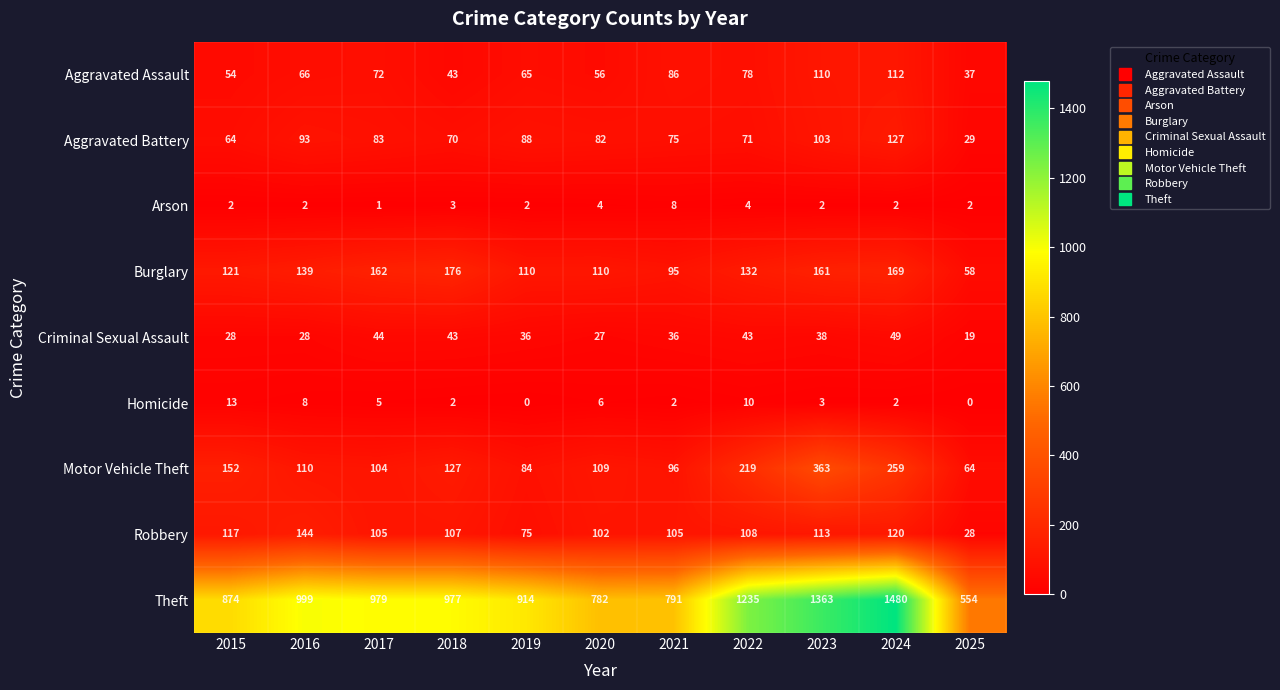

Count the number of data series in this chart.

9